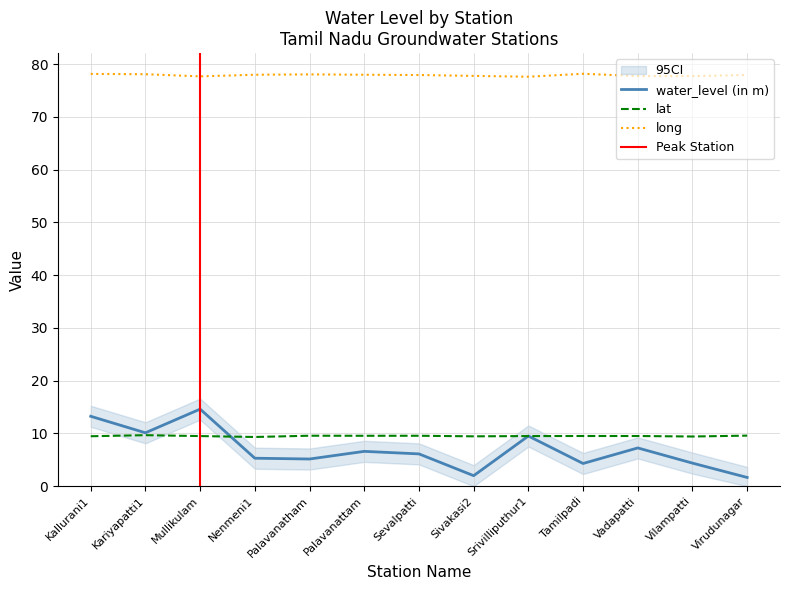

At which category is the sum across all series the highest?

Mullikulam